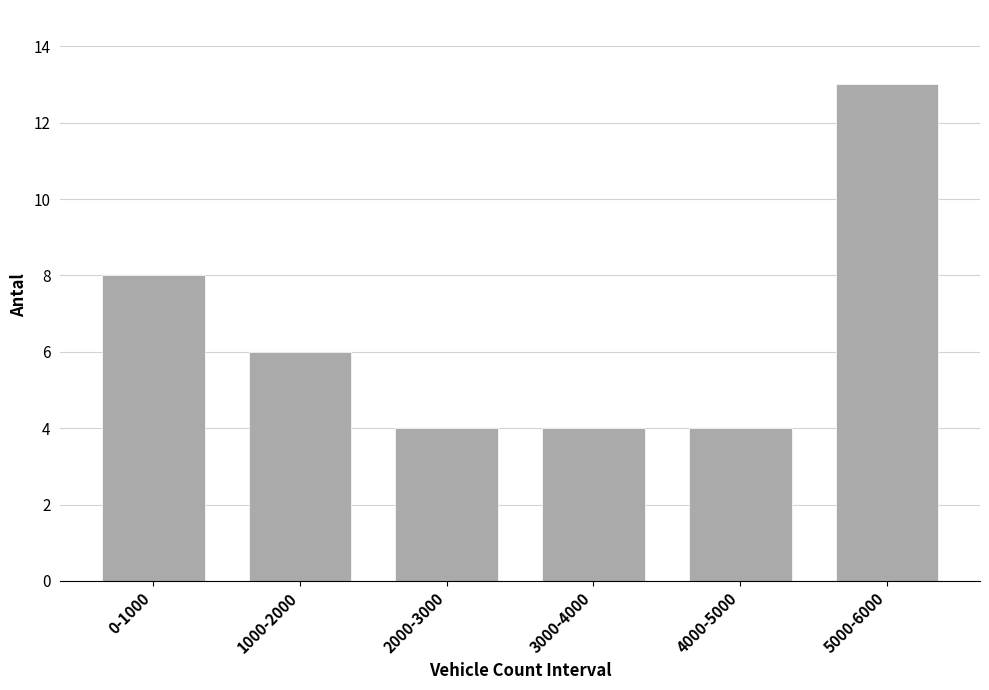

Reading right to left, transcribe all the data shown in this chart.

5000-6000=13	4000-5000=4	3000-4000=4	2000-3000=4	1000-2000=6	0-1000=8